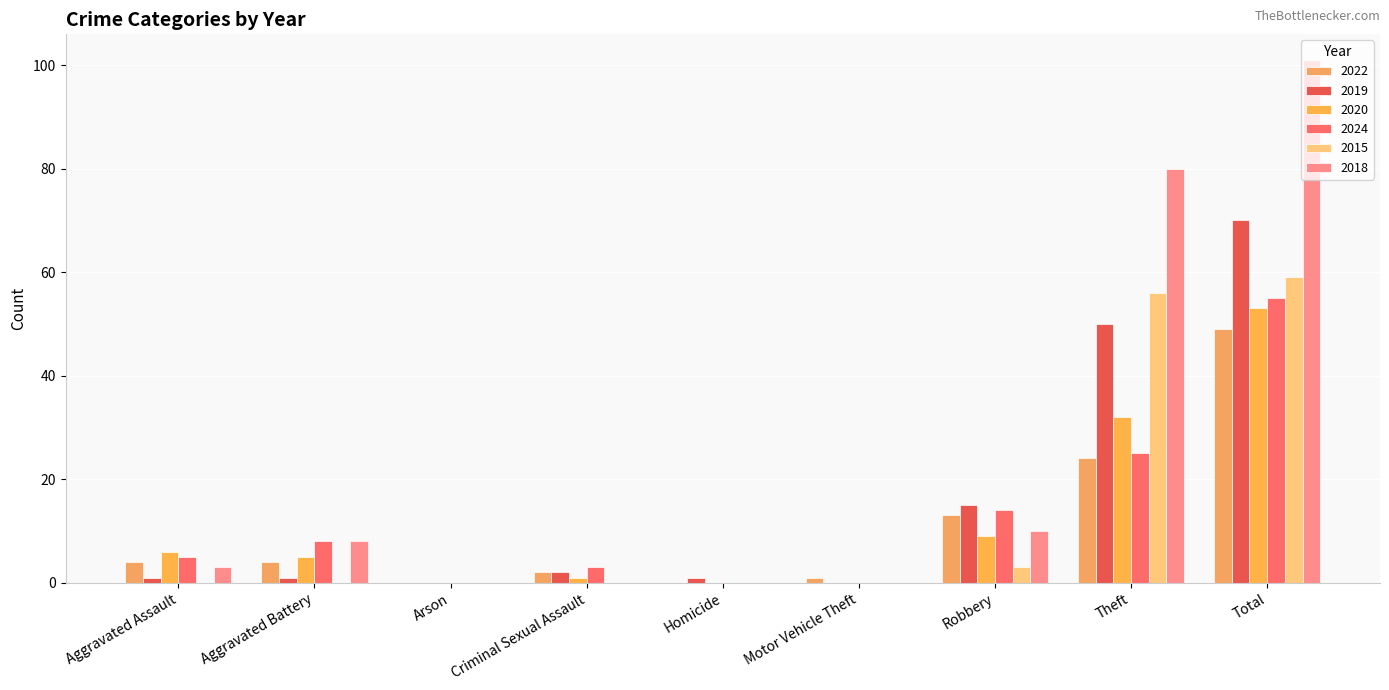

How many groups of bars are there?

9